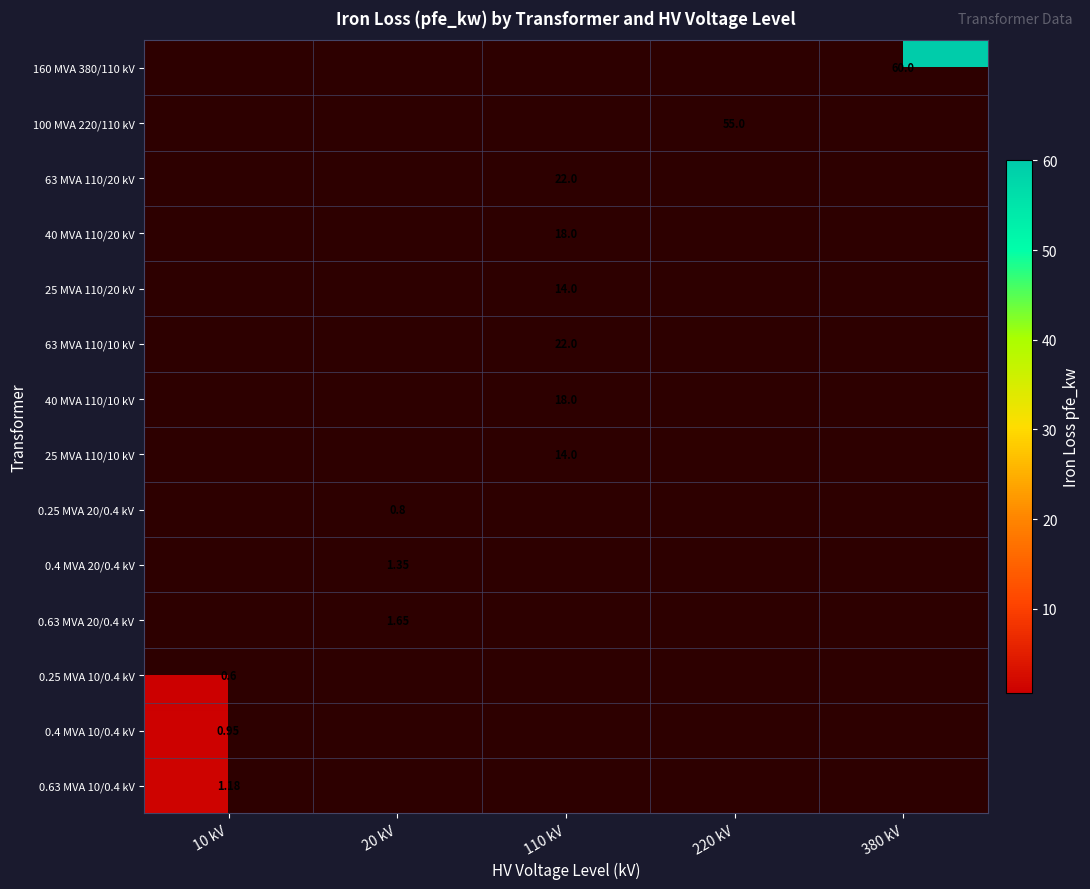

How many series are shown in this chart?

14